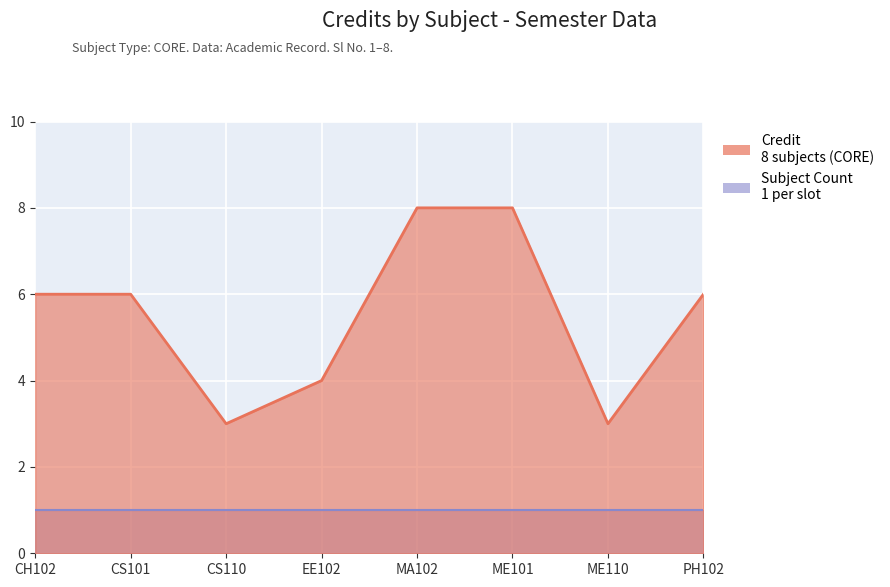

At which category does the chart reach its peak across all series?

MA102